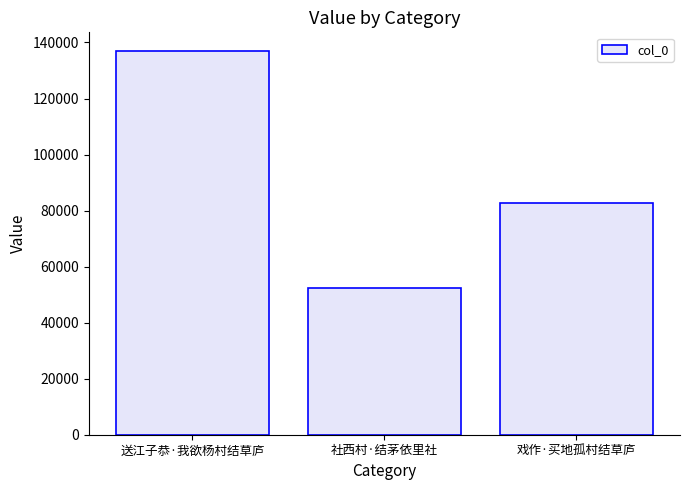

Count the number of categories in the chart.

3